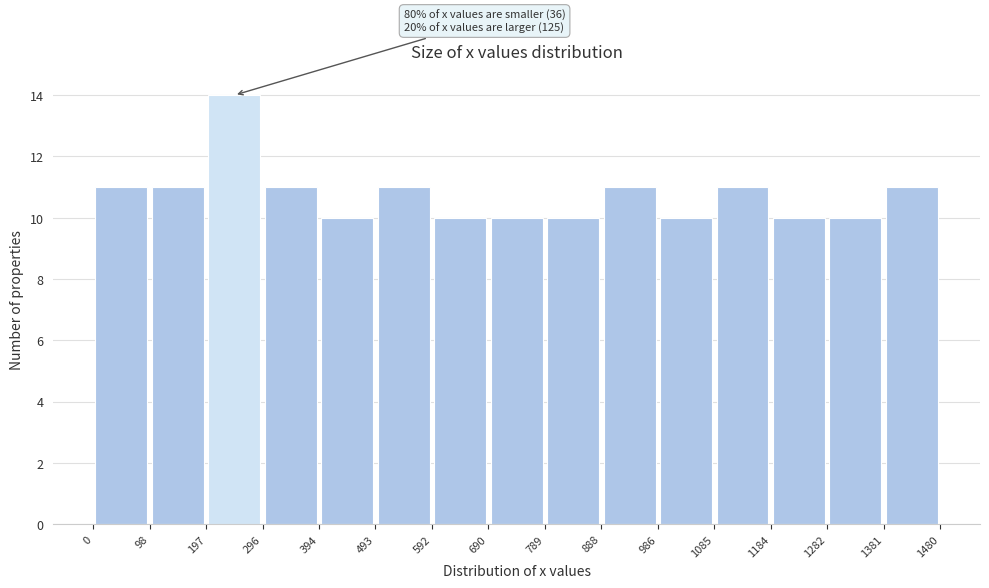

Over which range of the x-axis is the bar tallest?

197 to 296